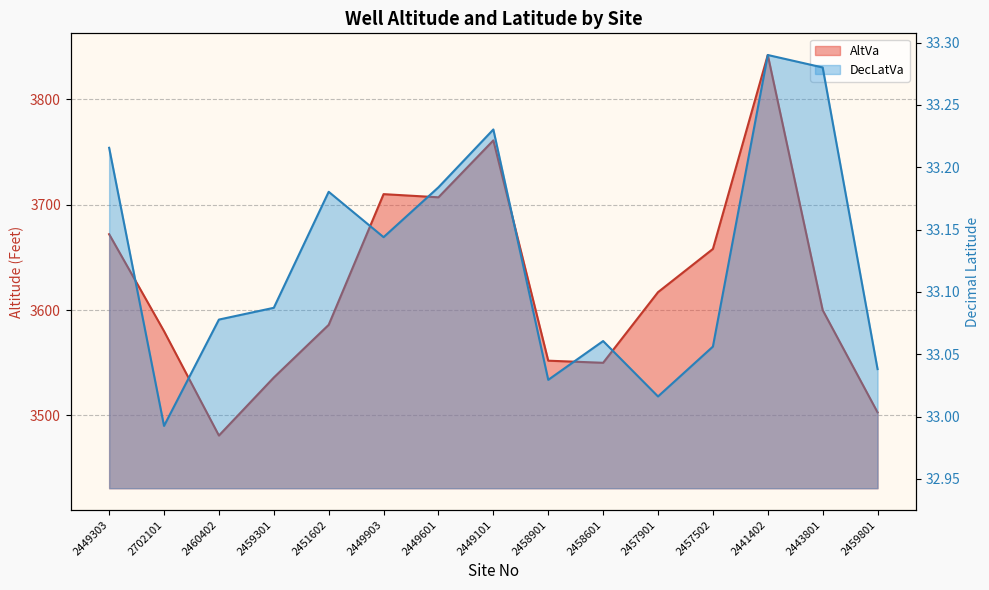

How many lines are shown in the chart?

2